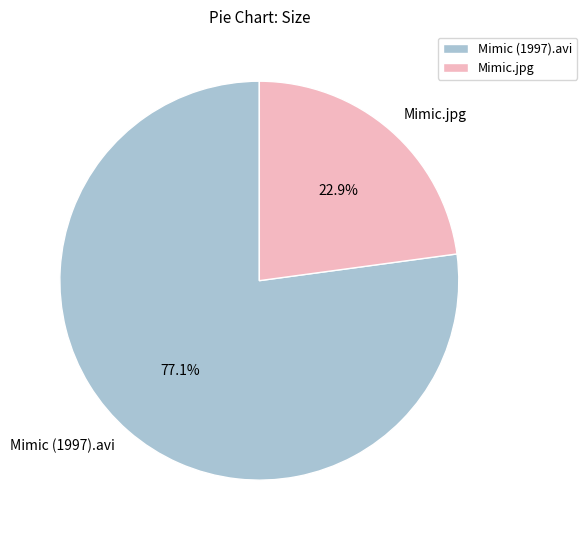

Approximately how many times larger is the value at Mimic (1997).avi compared to Mimic.jpg?

3.4